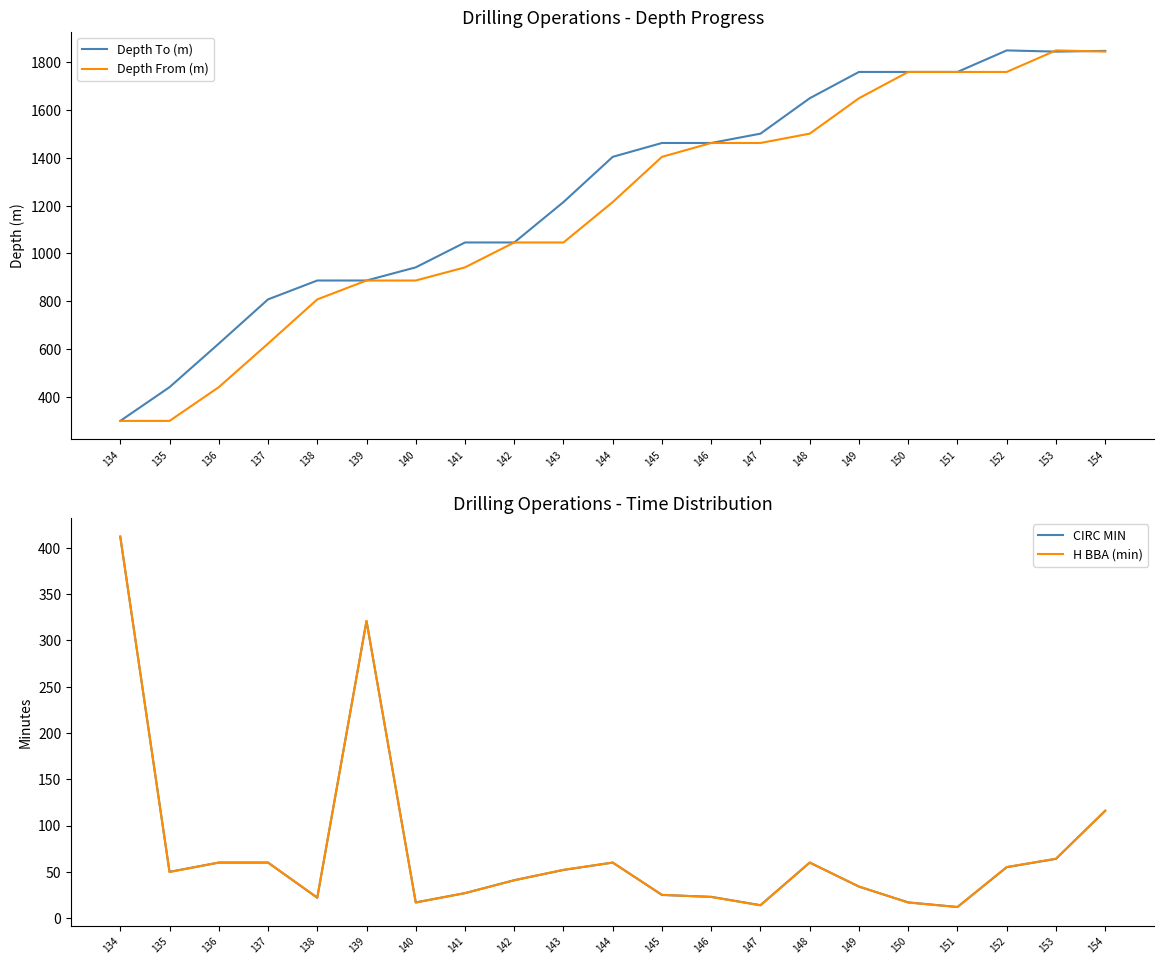

What is the total value across all series at 137?

1551.0